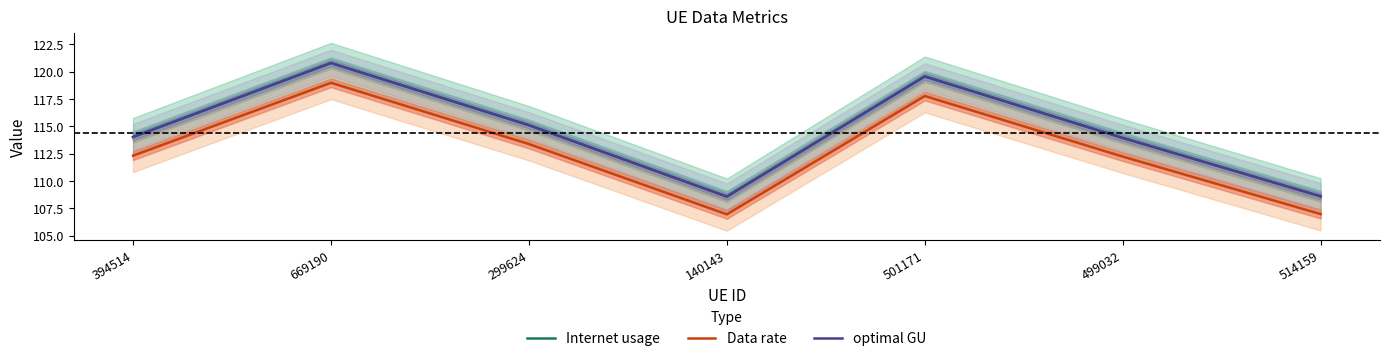

What is the label of the 6th point from the right?

669190